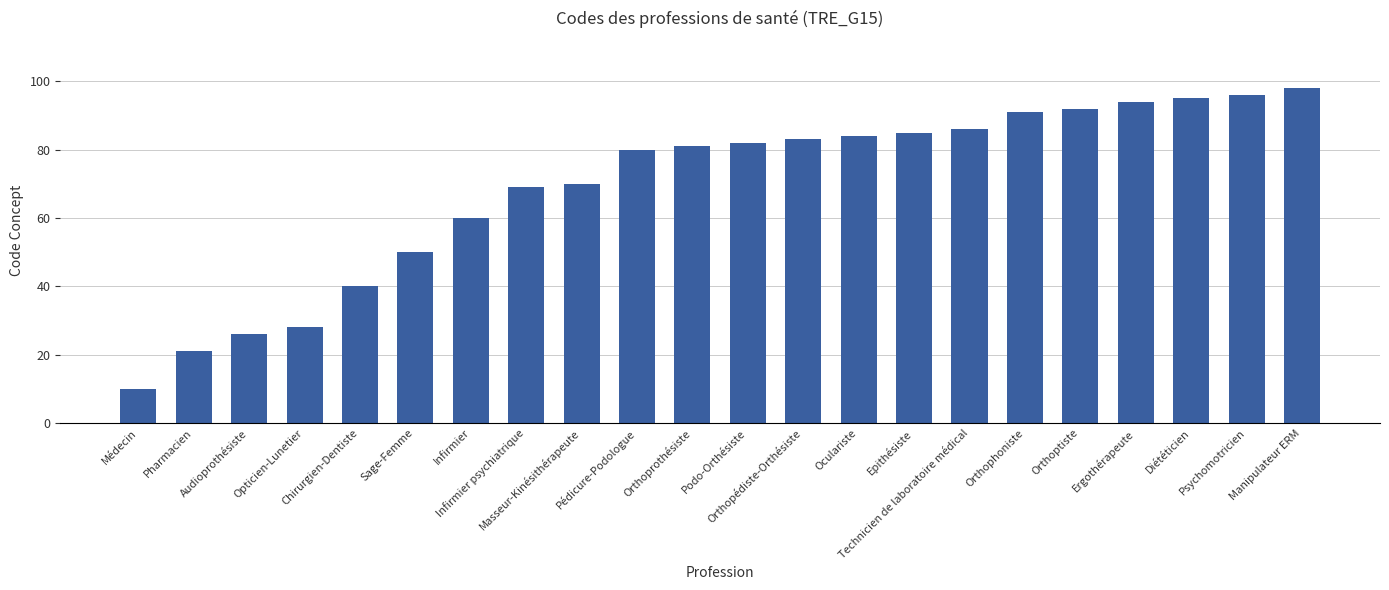

True or false: the data shows 94 at Ergothérapeute.

True